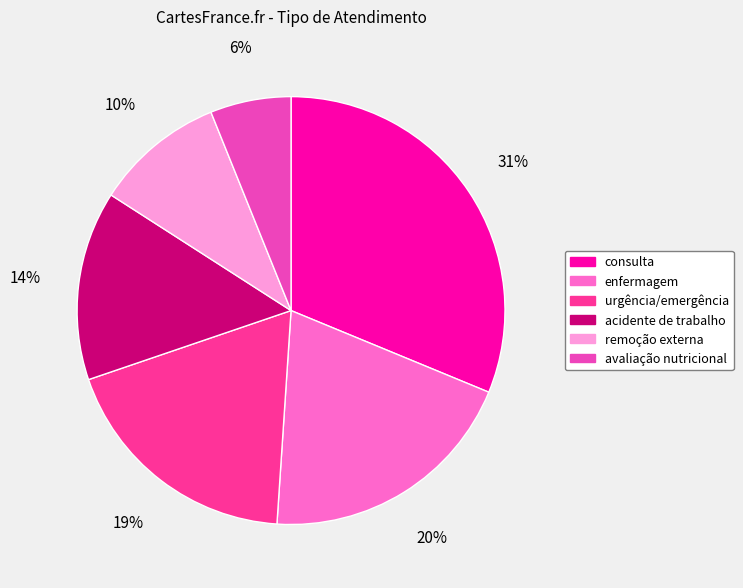

To the nearest percent, what is the difference between the largest and smallest slice percentages?

25%